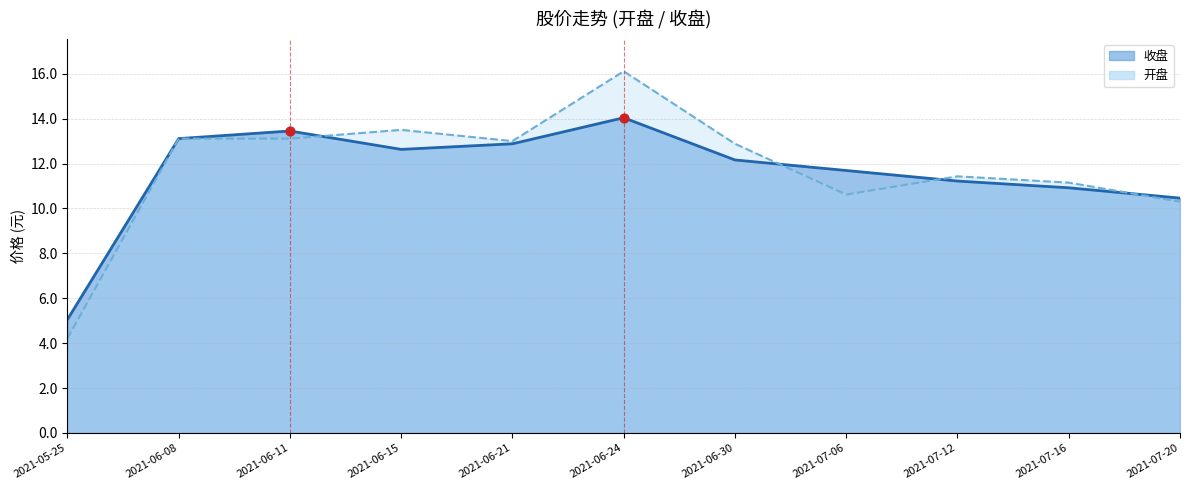

At how many categories does at least one series exceed 11?

9